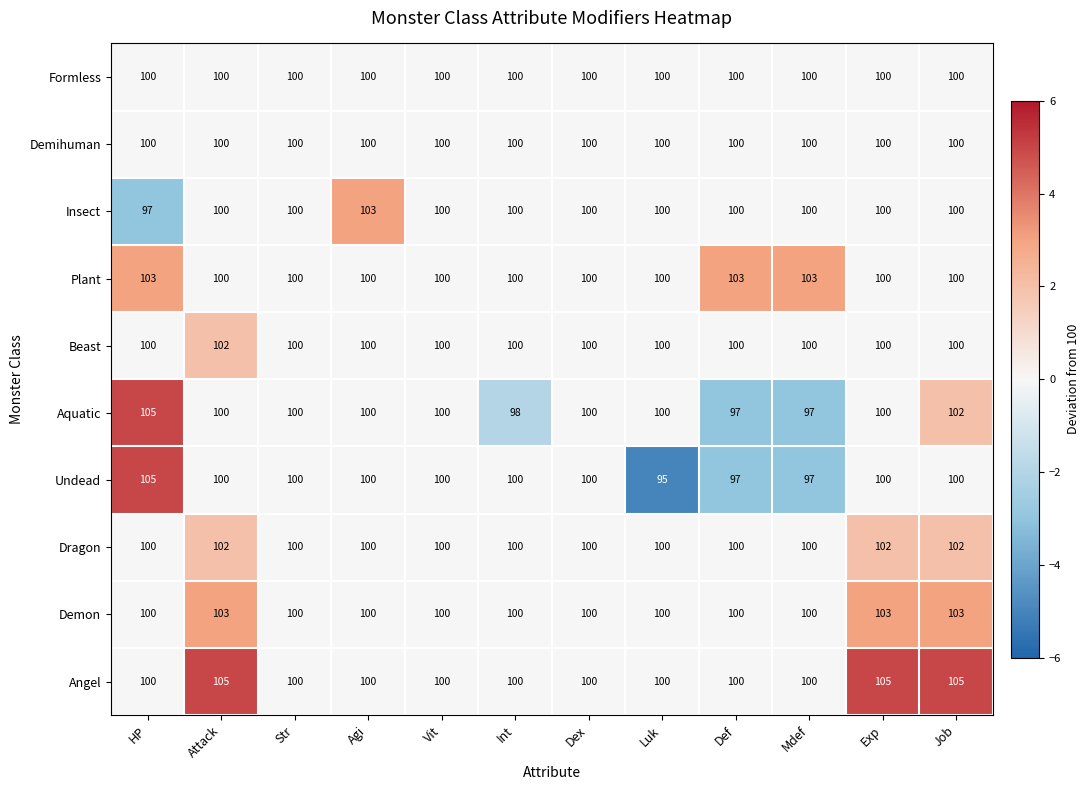

Count the number of data series in this chart.

10